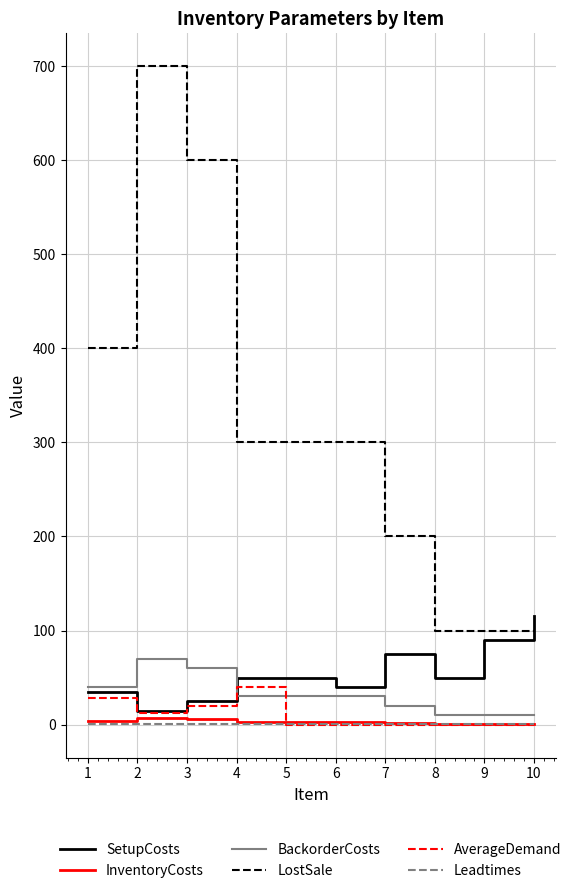

At how many categories does at least one series exceed 194?

7